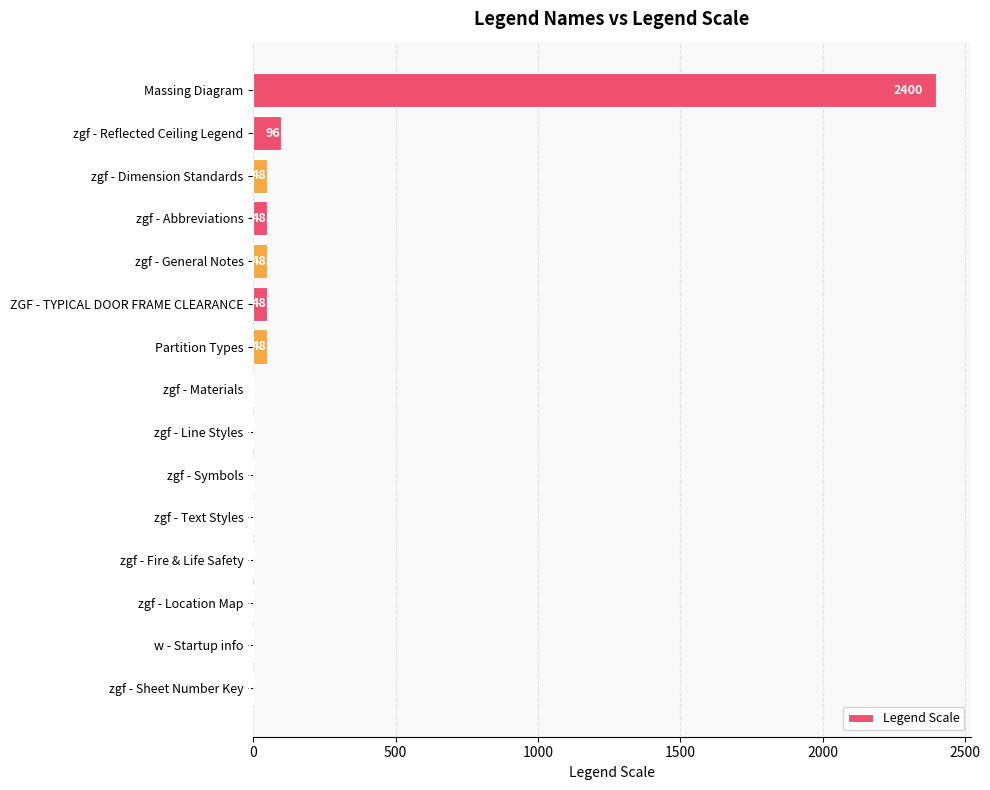

Are the bars grouped side by side (vs. stacked)?

No